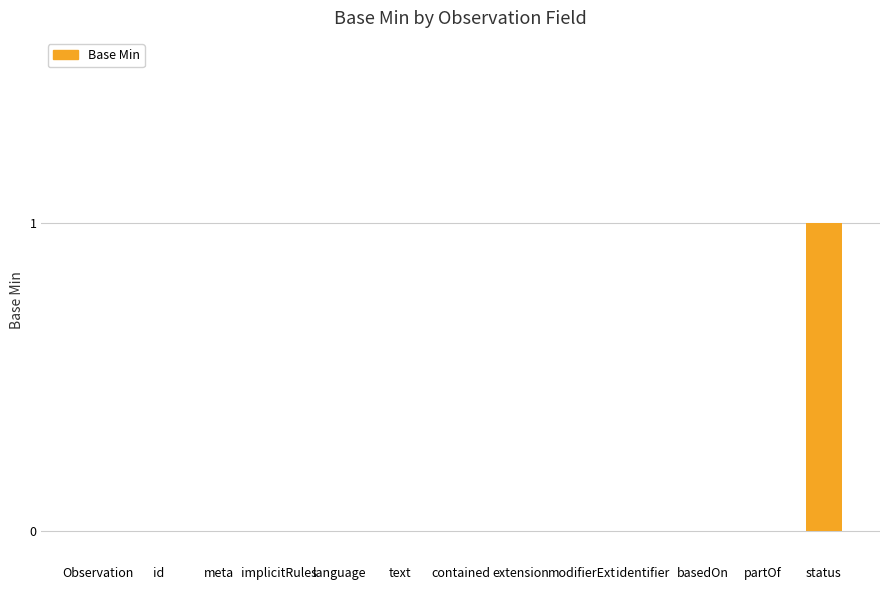

What is the greatest value displayed?

1